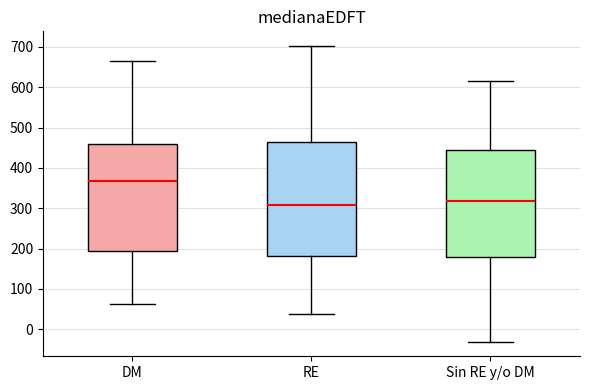

Which box's median line is the highest?

DM